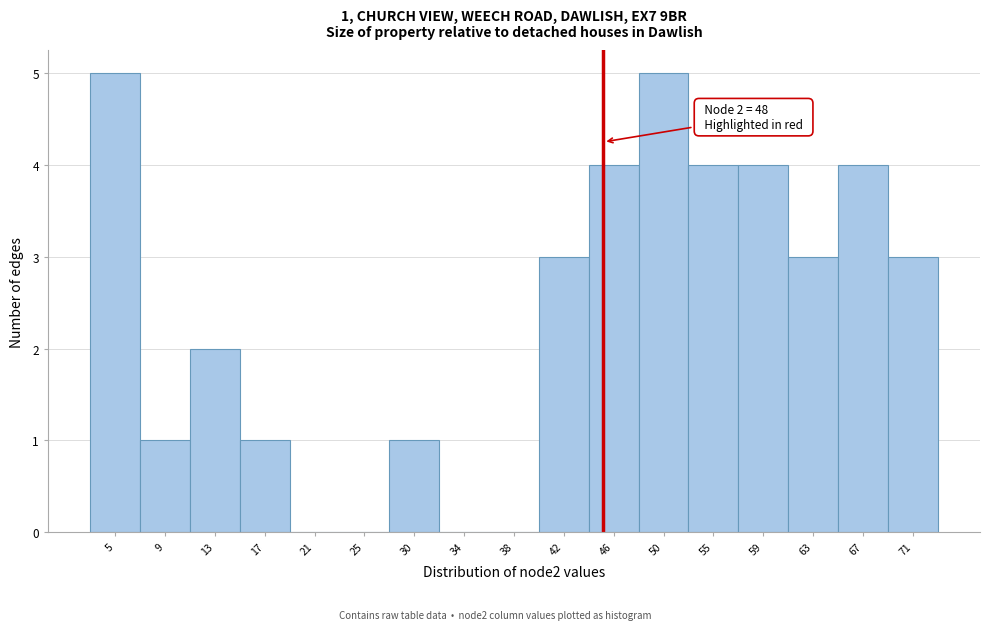

Reading left to right, extract all data points from this chart.

5=5	9=1	13=2	17=1	21=0	25=0	30=1	34=0	38=0	42=3	46=4	50=5	55=4	59=4	63=3	67=4	71=3